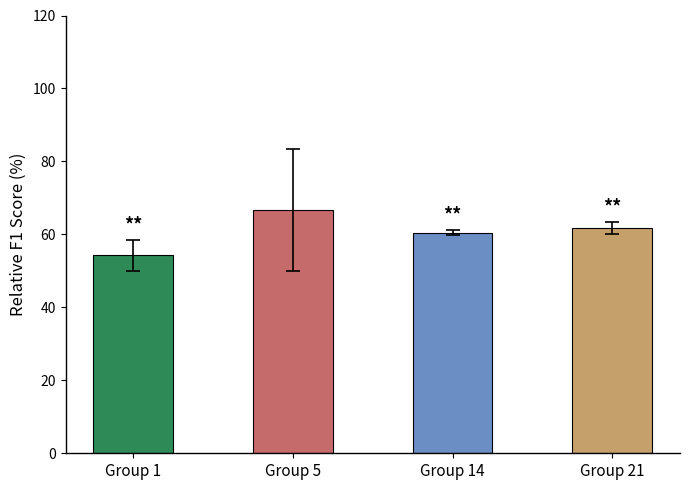

What is the minimum value shown in the chart?

54.3